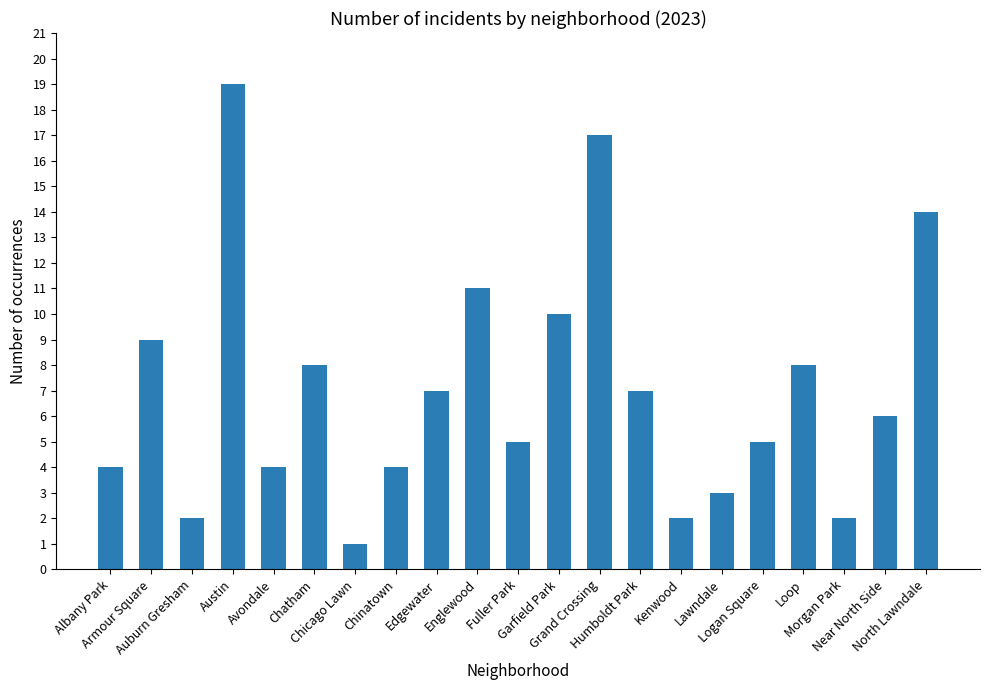

What is the sum of all values?

148